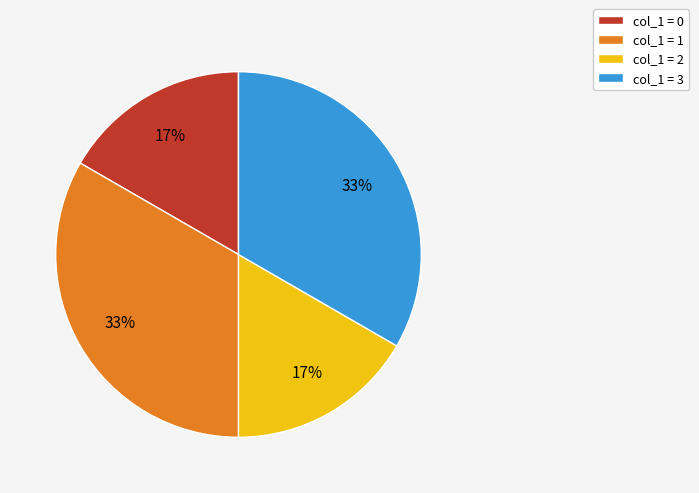

To the nearest percent, what is the average slice percentage?

25%